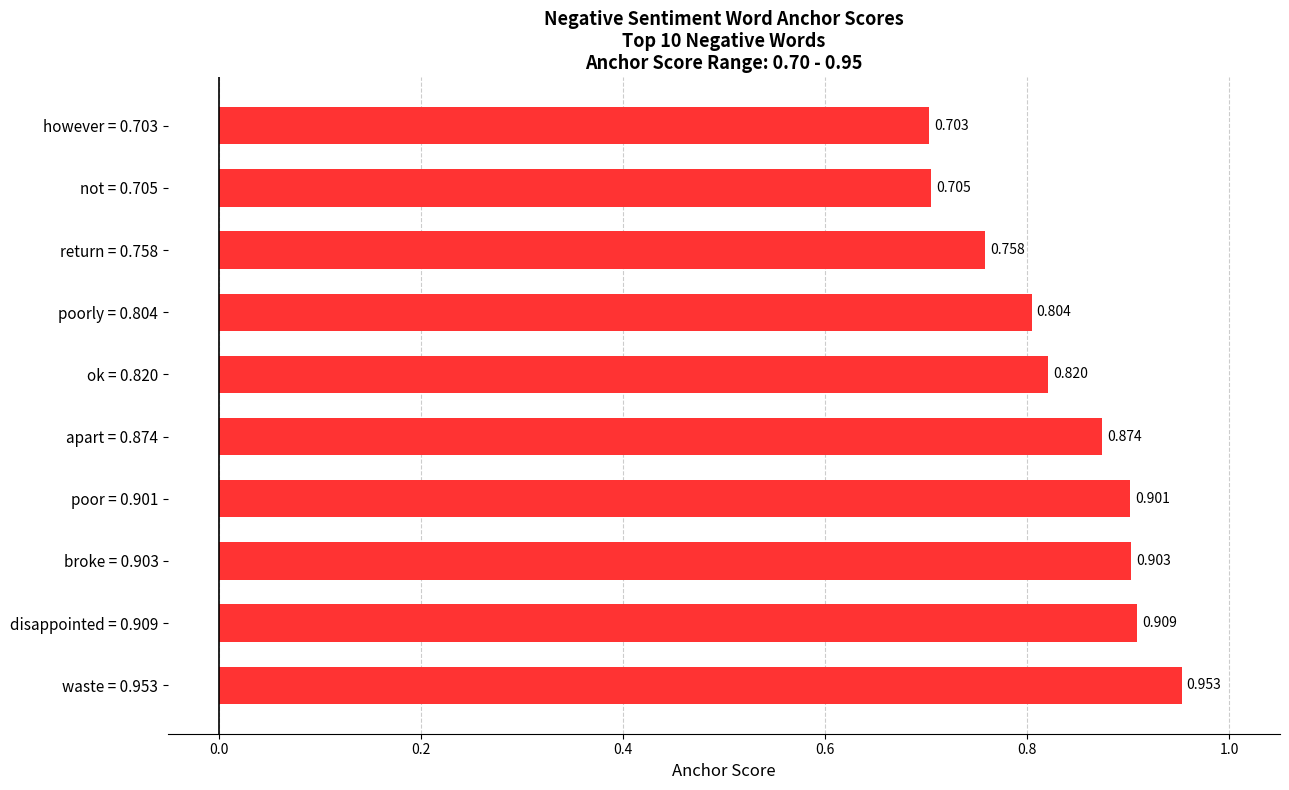

Does the chart contain any negative values?

No